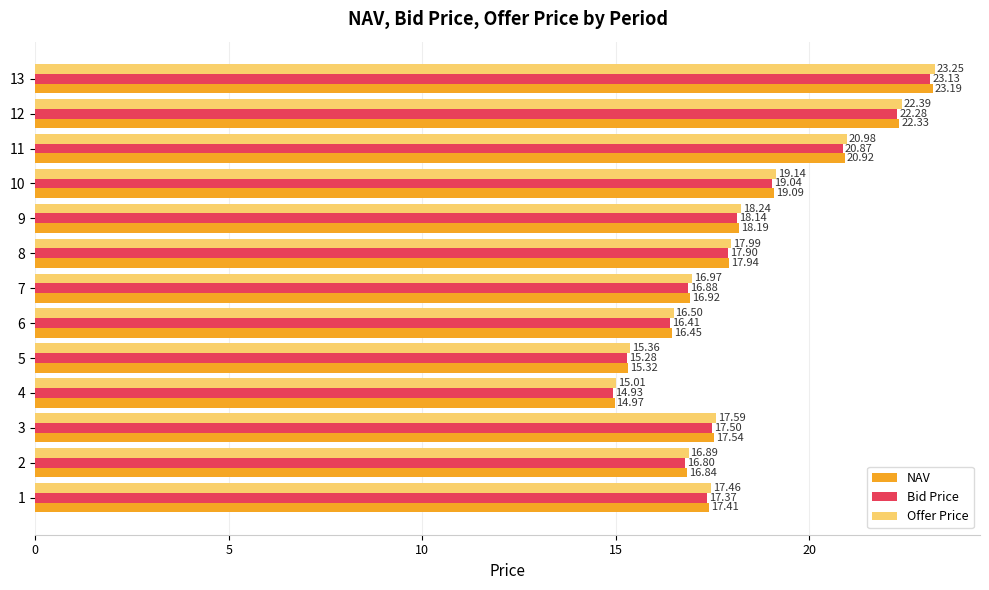

Which series has the largest range (max minus min)?

Offer Price